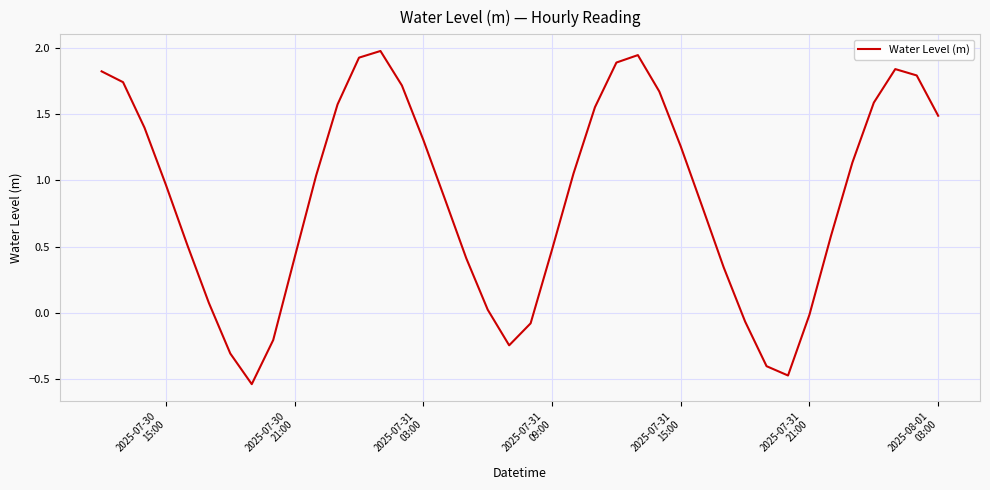

Count the number of data series in this chart.

1